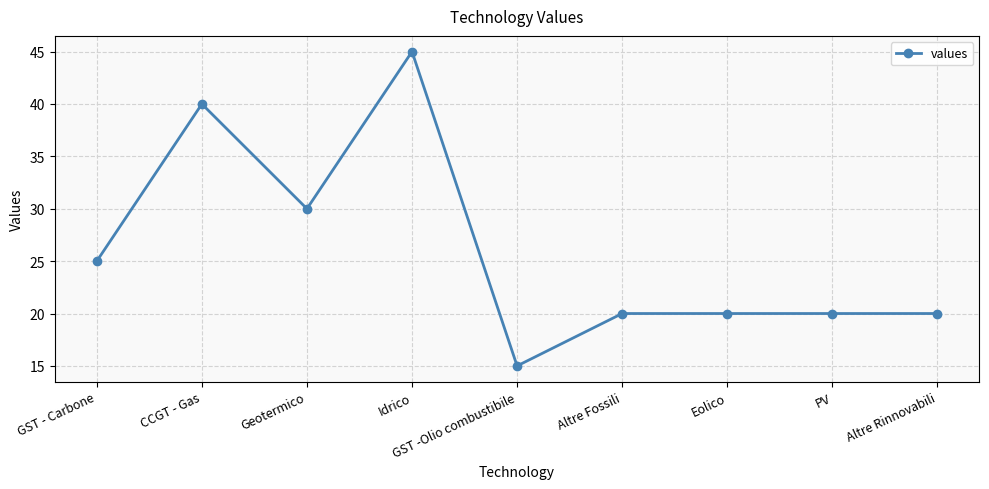

What is the value of the 2nd point from the left?

40